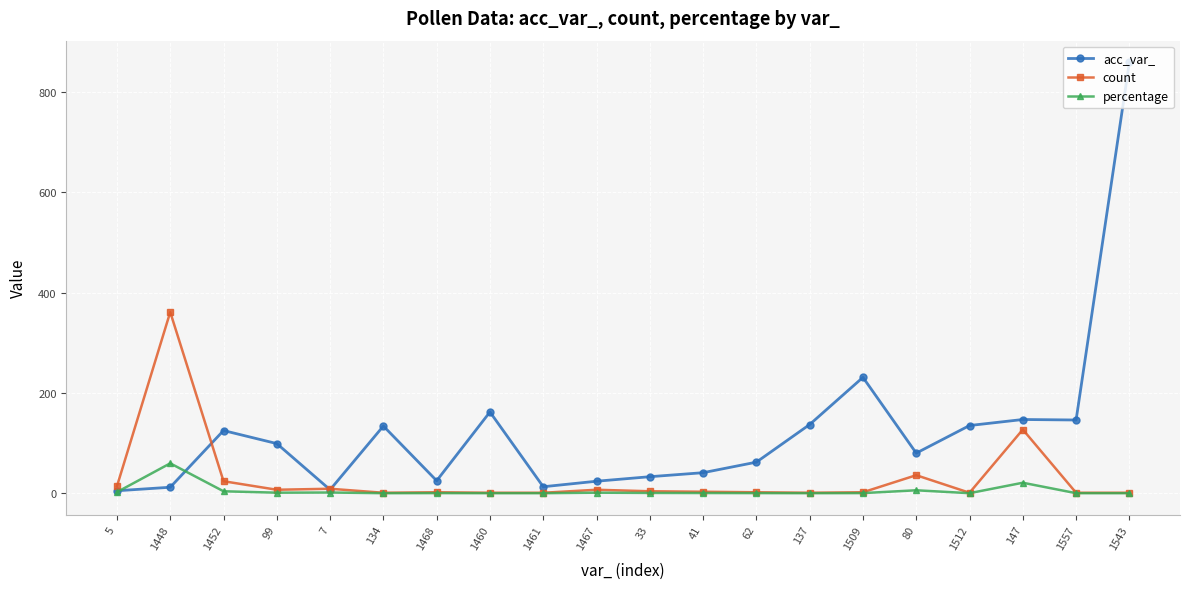

What is the difference between the maximum and minimum values in the percentage series?

59.5